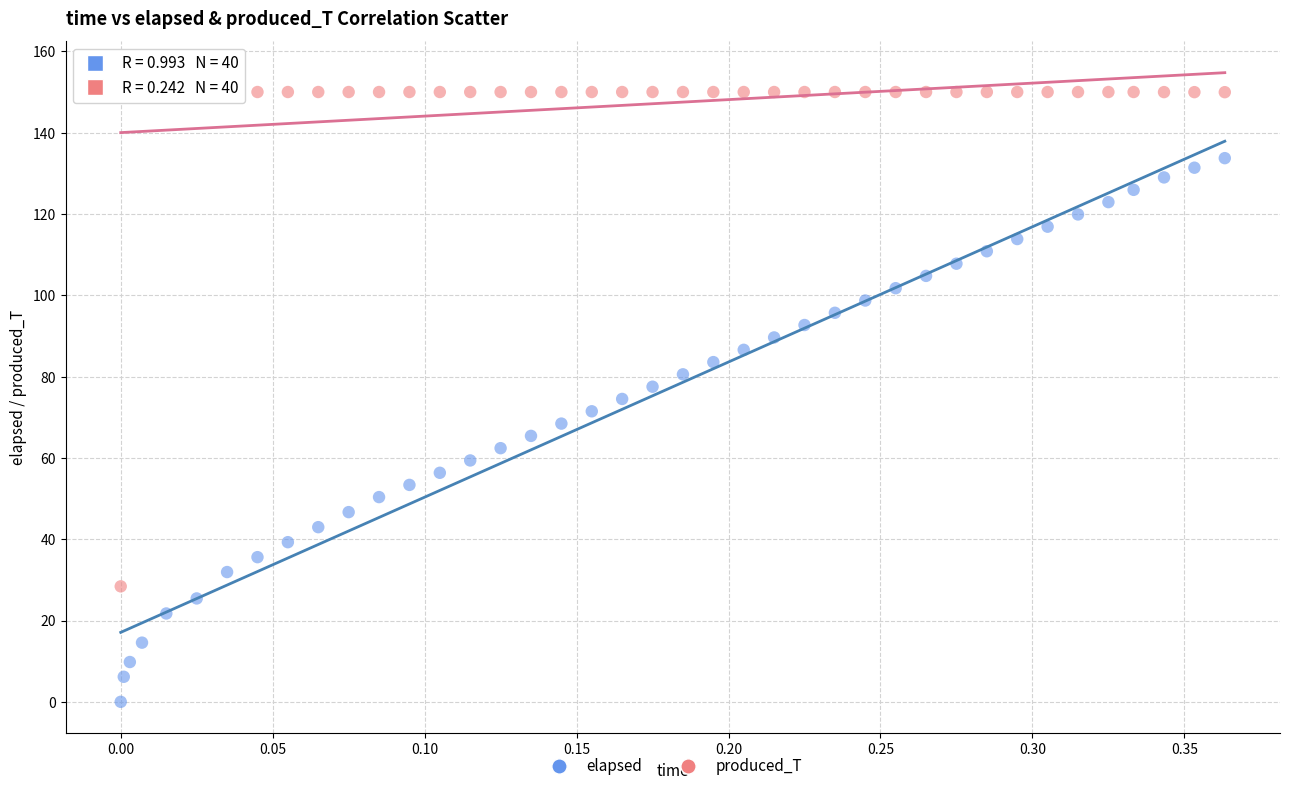

Which series has the widest spread of Y values?

elapsed